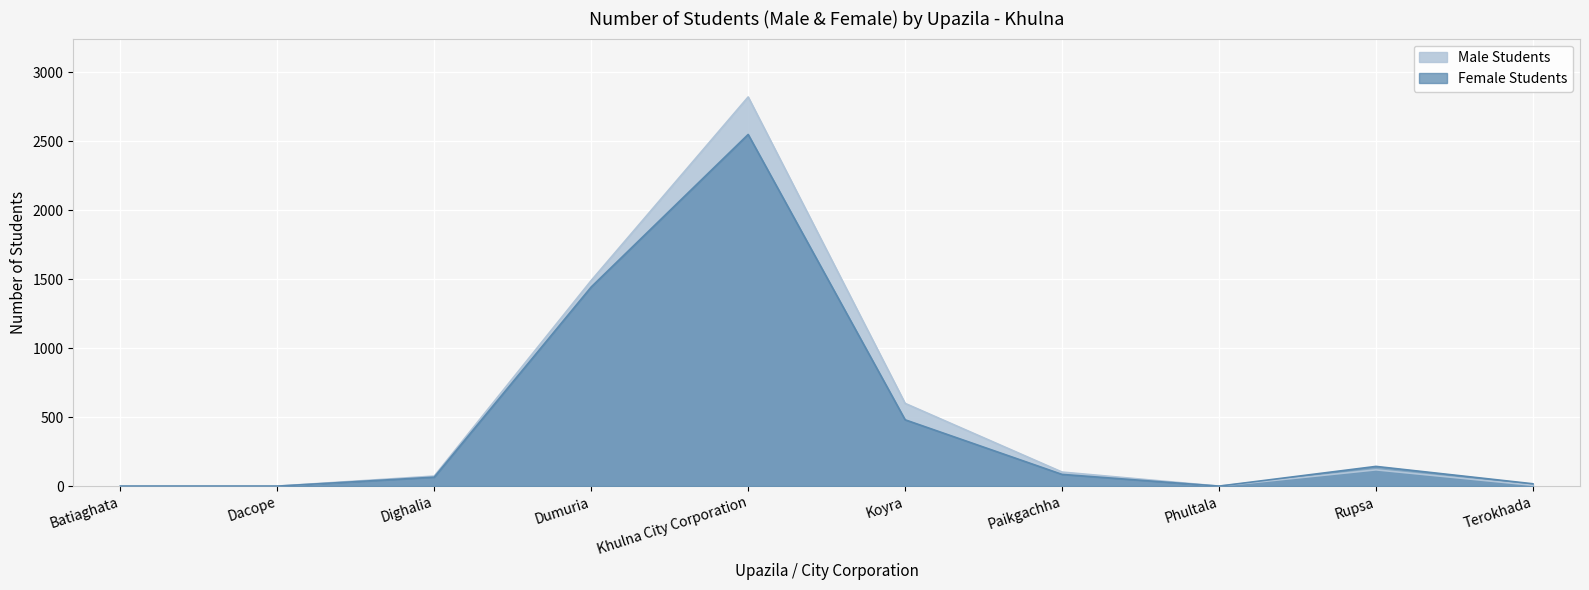

Is it true that Female Students equals 0 at Dacope?

True